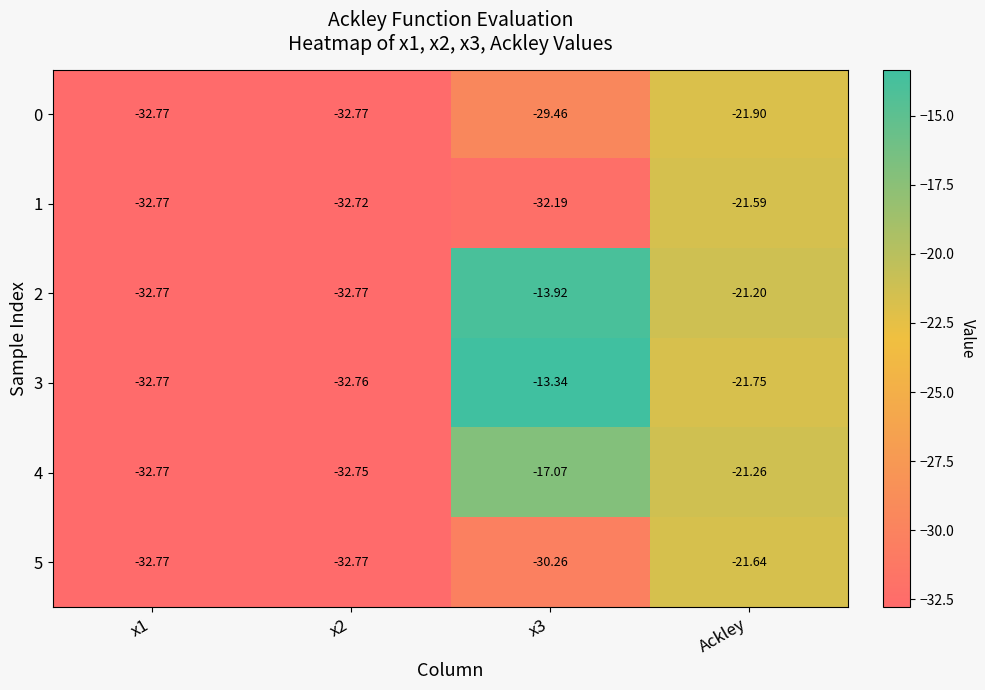

Where does the 1 series first go above -32?

Ackley